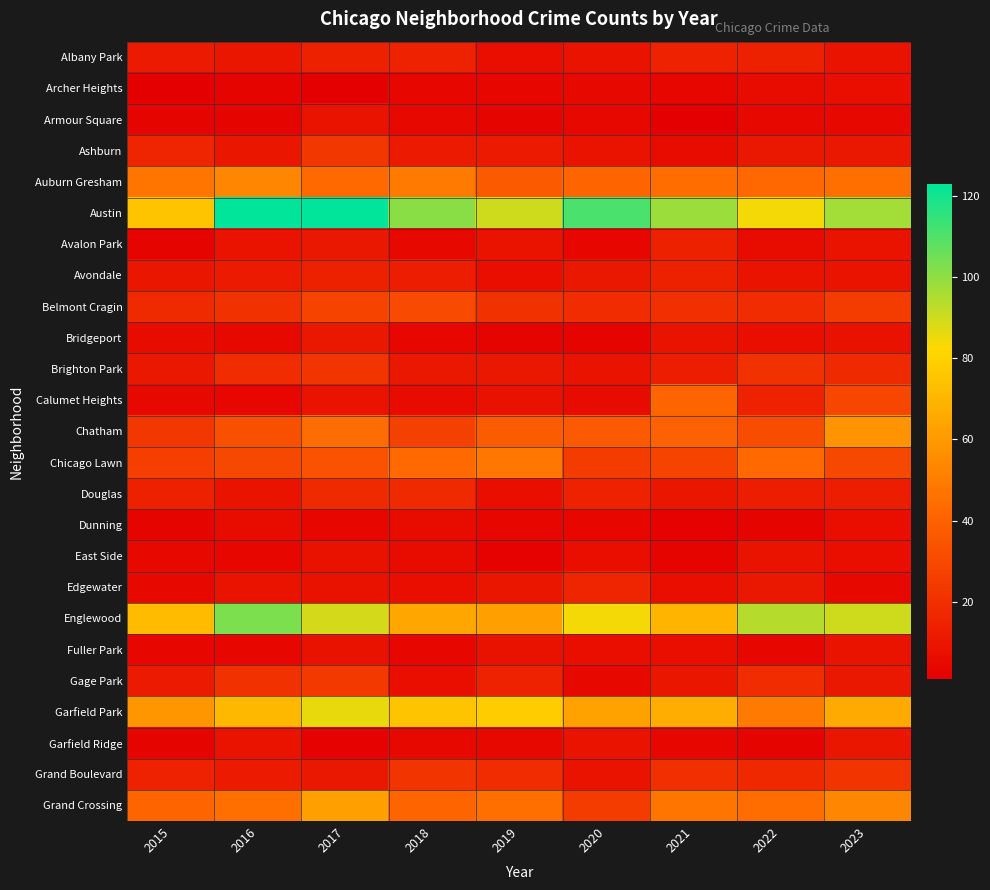

What is the total value across all series at 2016?

628